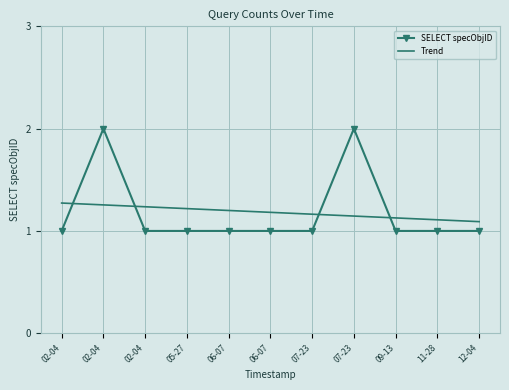

Reading left to right, transcribe all the data shown in this chart.

SELECT specObjID: 02-04=1.0	02-04=2.0	02-04=1.0	05-27=1.0	06-07=1.0	06-07=1.0	07-23=1.0	07-23=2.0	09-13=1.0	11-28=1.0	12-04=1.0
Trend: 02-04=1.3	02-04=1.3	02-04=1.2	05-27=1.2	06-07=1.2	06-07=1.2	07-23=1.2	07-23=1.1	09-13=1.1	11-28=1.1	12-04=1.1